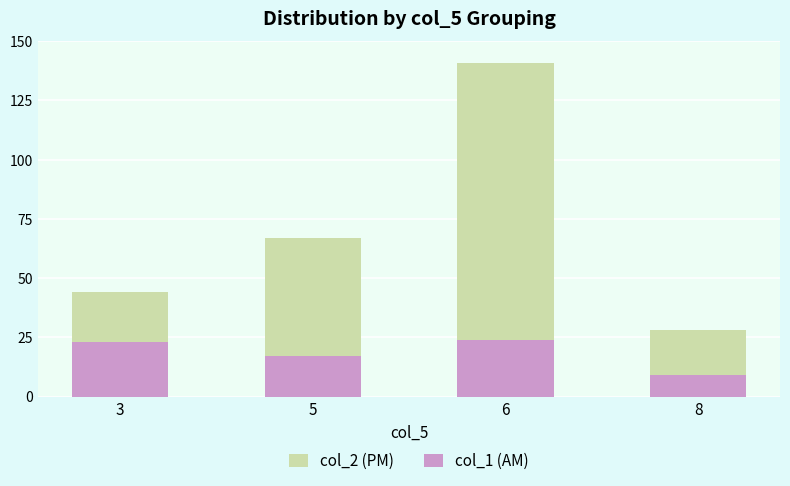

What is the difference between the highest and lowest values at 3?

21